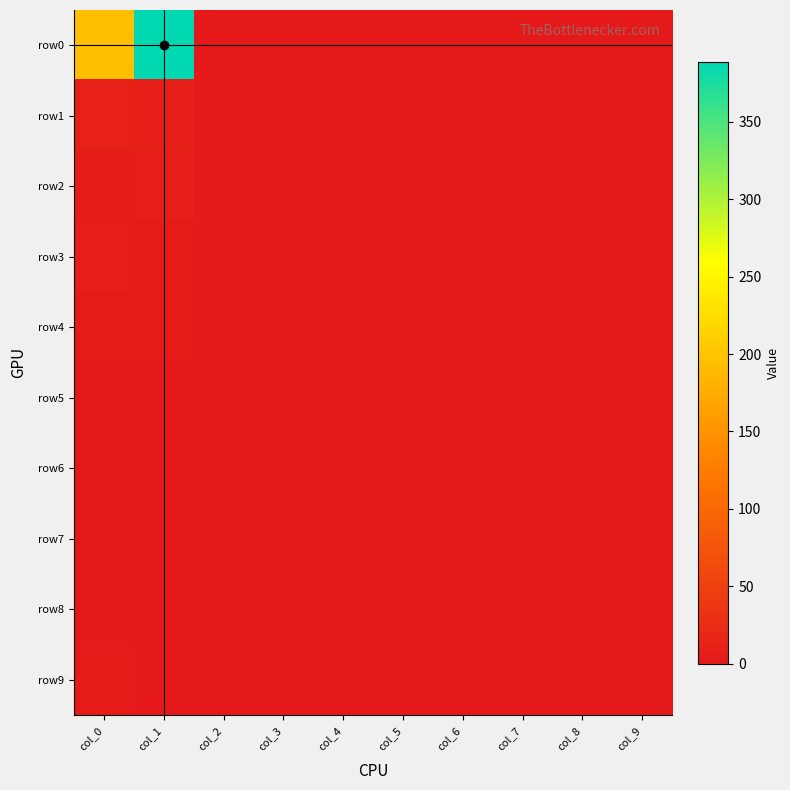

What is the greatest value displayed?

389